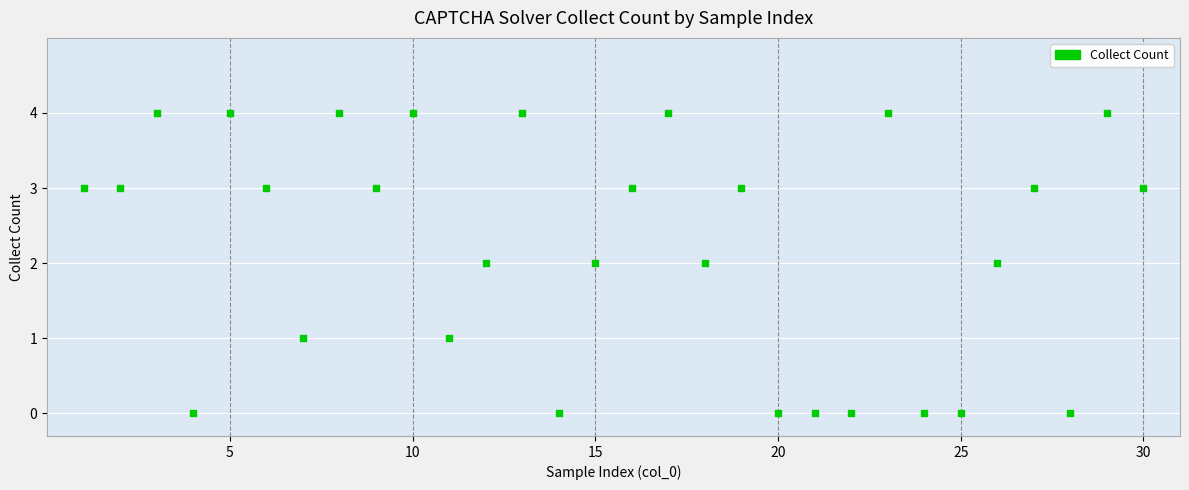

What is the range of Y values (max minus min)?

4